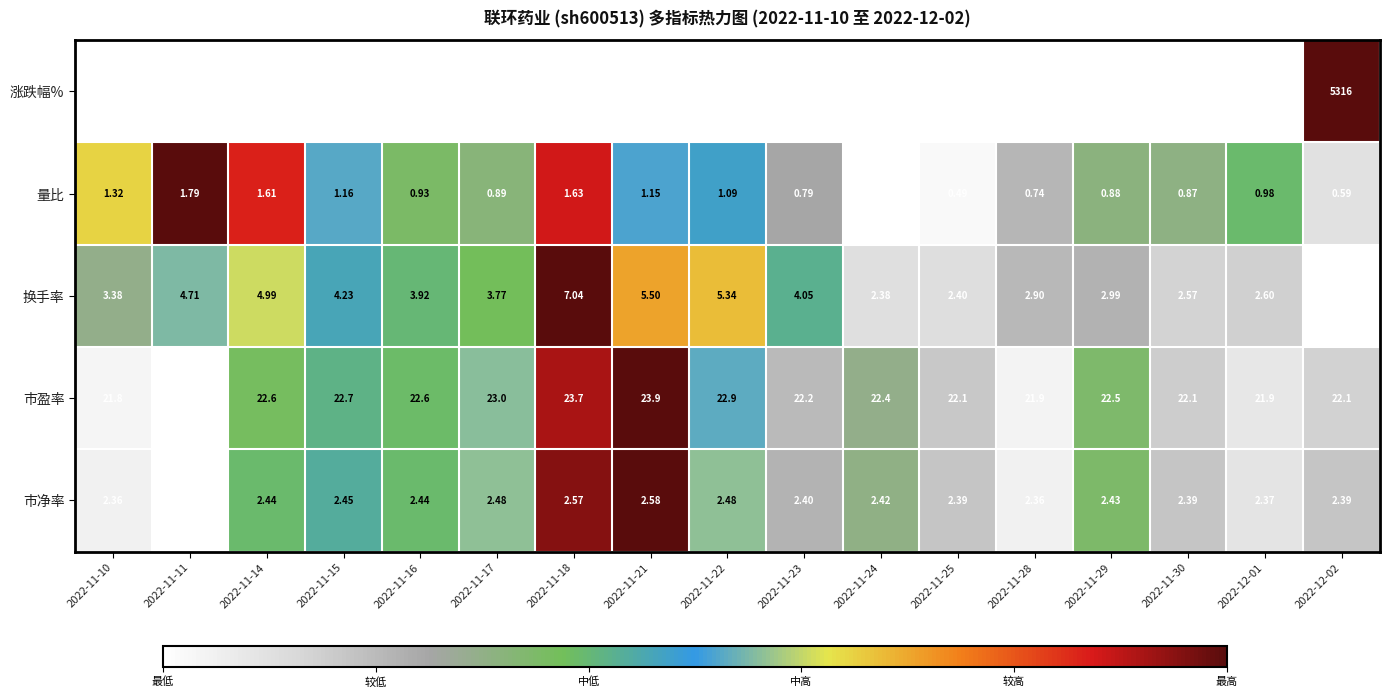

Which series has the largest range (max minus min)?

涨跌幅%